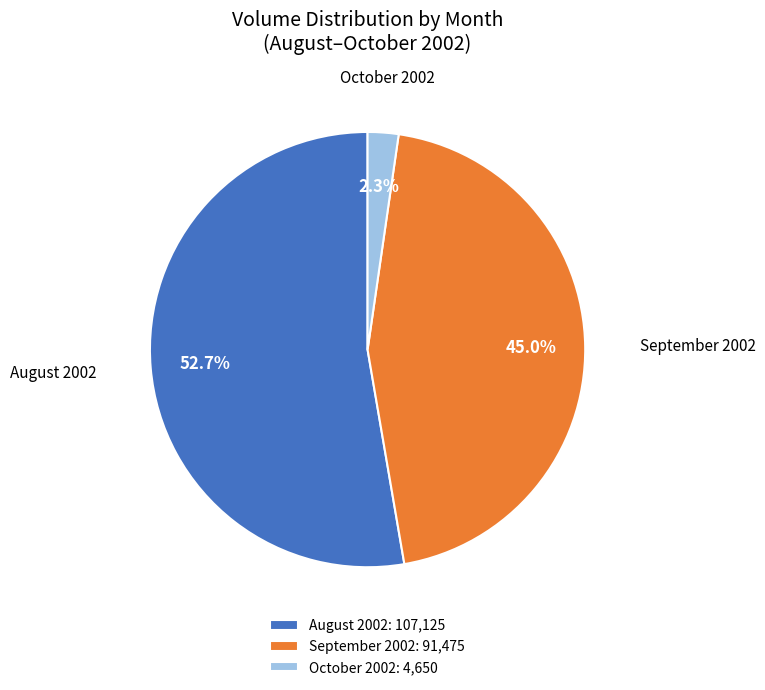

Which has a higher value, October 2002 or September 2002?

September 2002